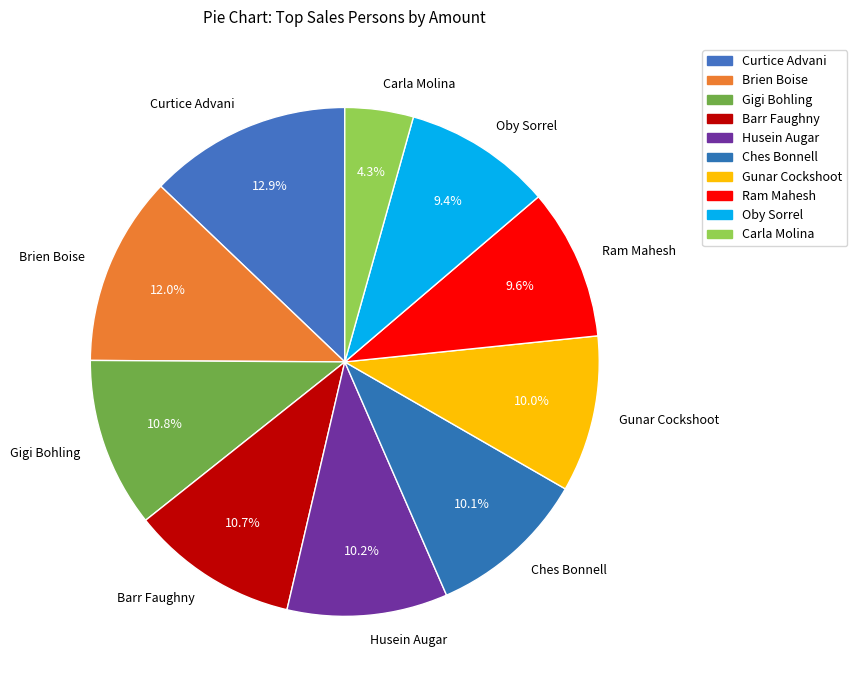

Count the number of slices in the pie.

10